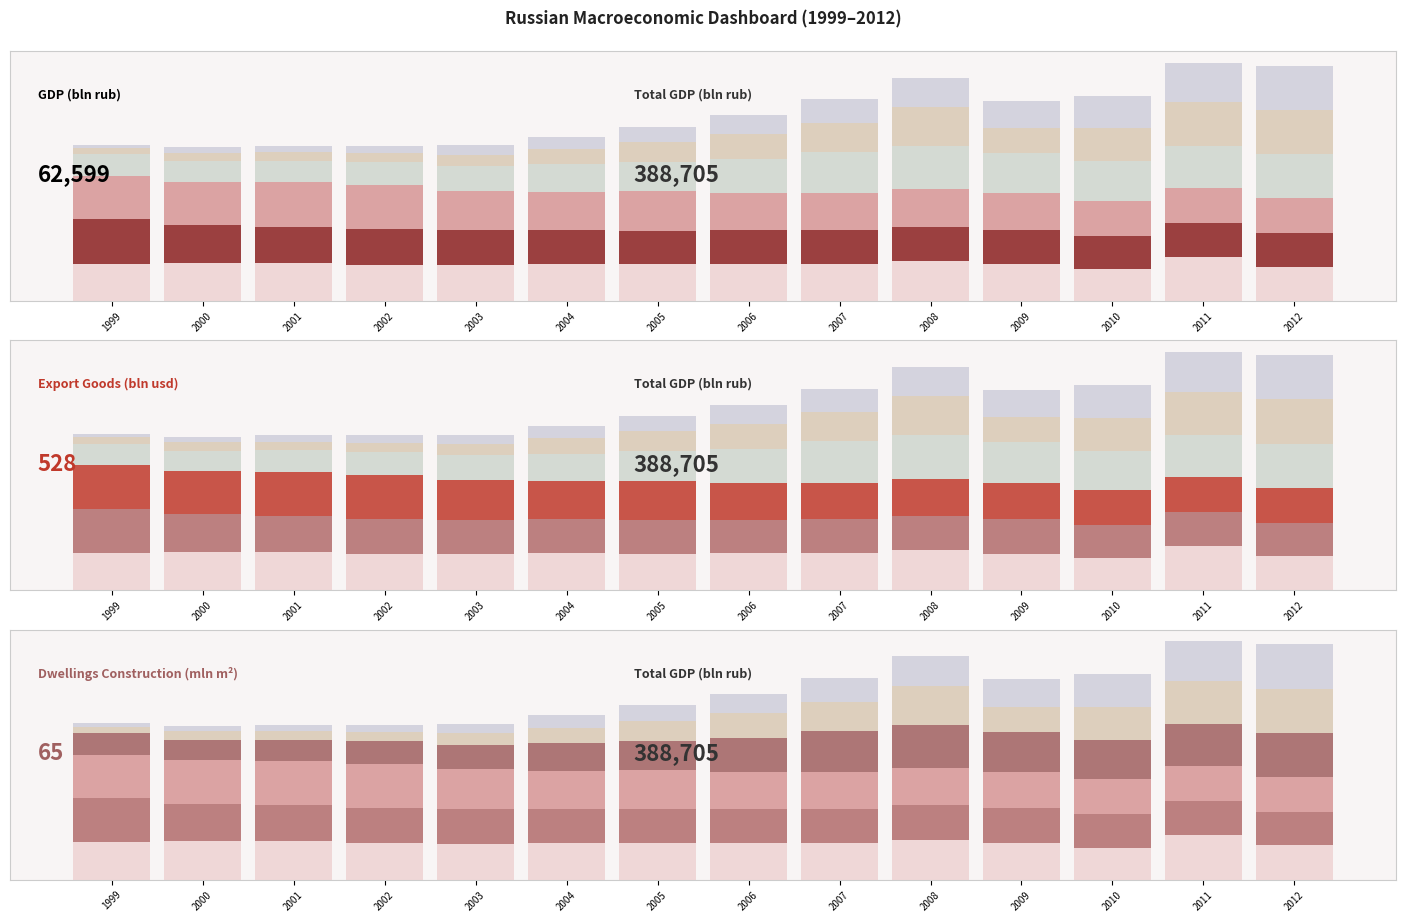

How many bars are there in total?

84